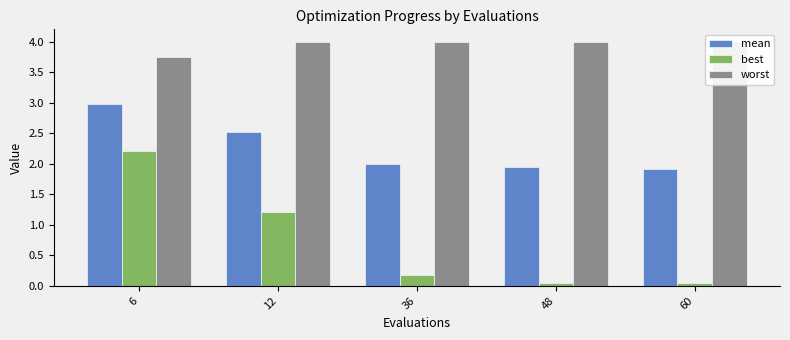

What is the value of the mean bar at the 5th from the left?

1.9